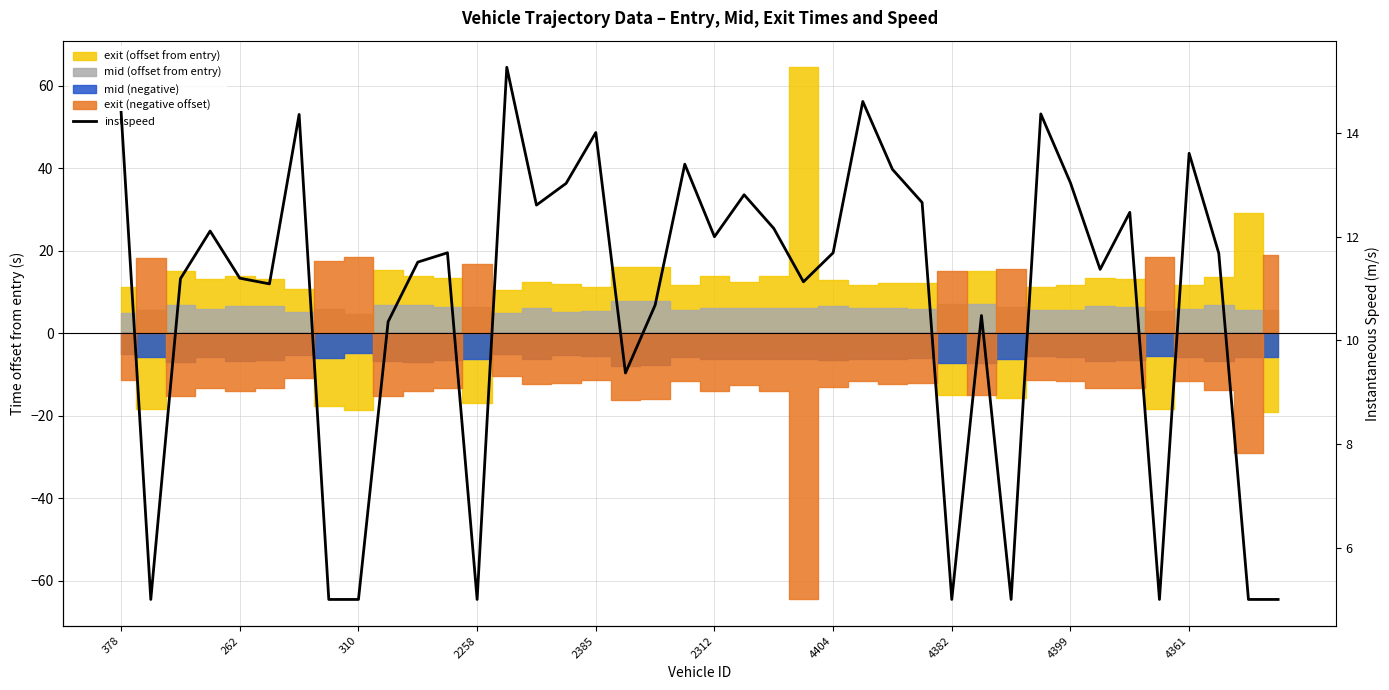

What is the difference between the second highest and second lowest values?

9.6